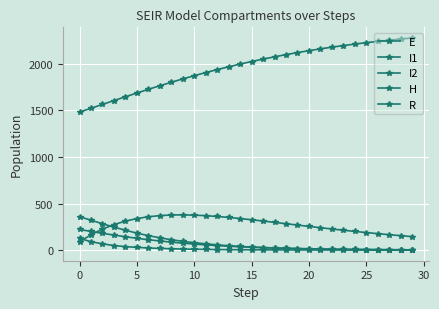

Is this an area chart (filled region under the line)?

No